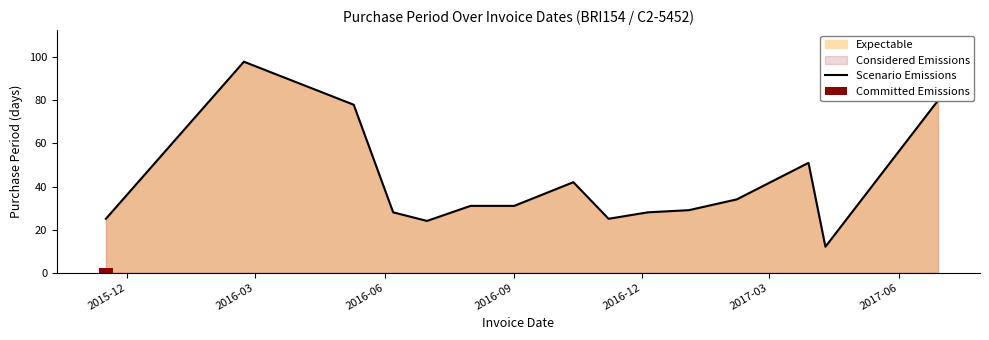

What is the minimum value for Scenario Emissions?

12